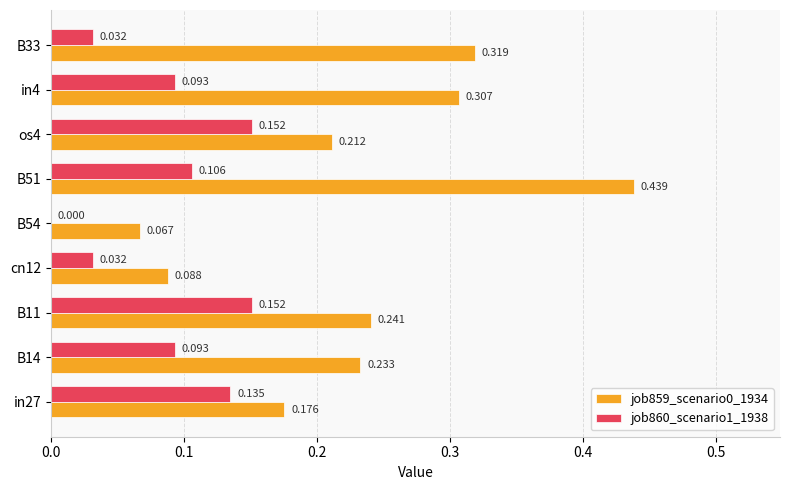

Is the value of job860_scenario1_1938 at os4 greater than the value of job859_scenario0_1934 at B54?

Yes